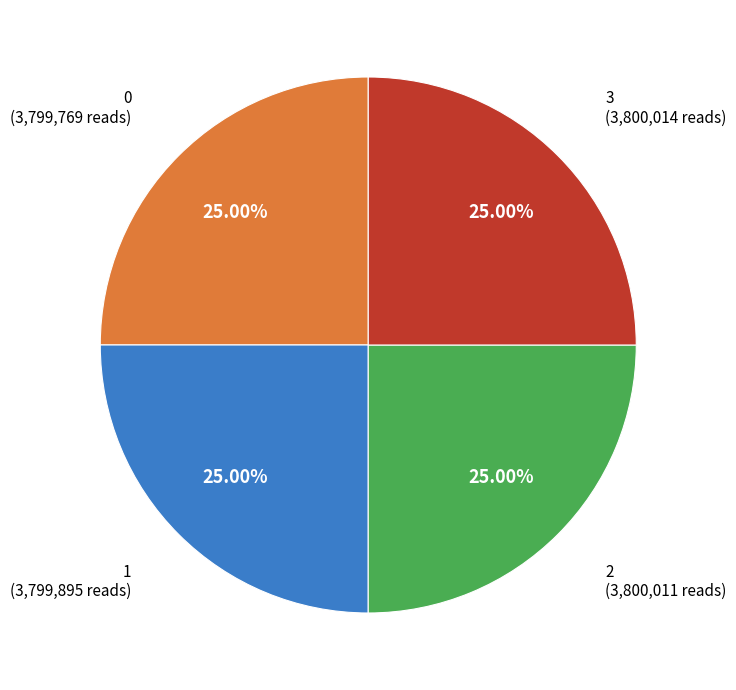

How many segments does this pie chart have?

4